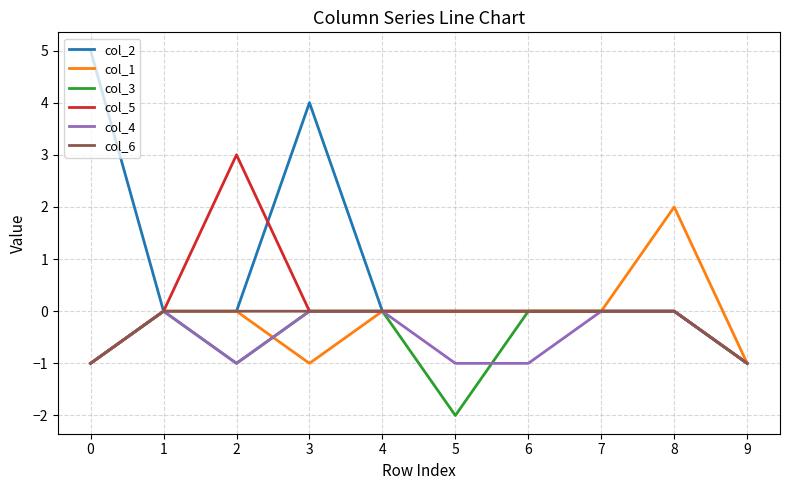

What is the difference between the maximum and second lowest values in the col_2 series?

5